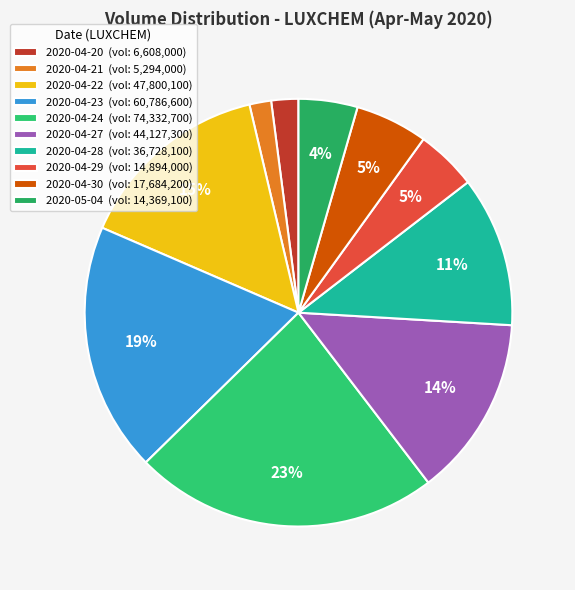

To the nearest percent, what is the average slice percentage?

10%